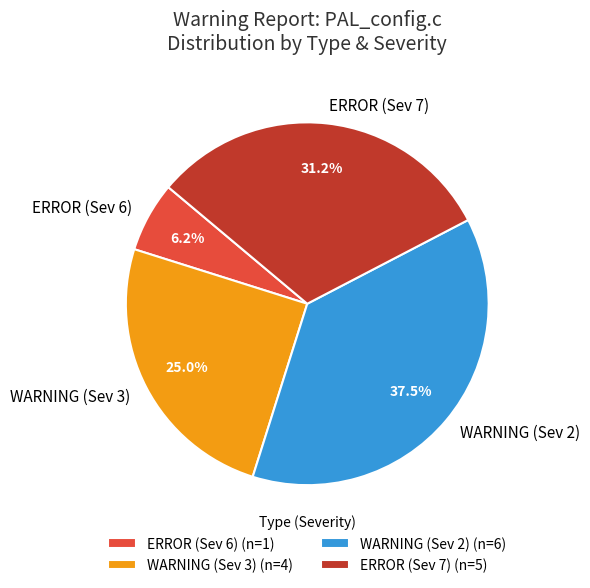

Does any single category account for the majority?

No